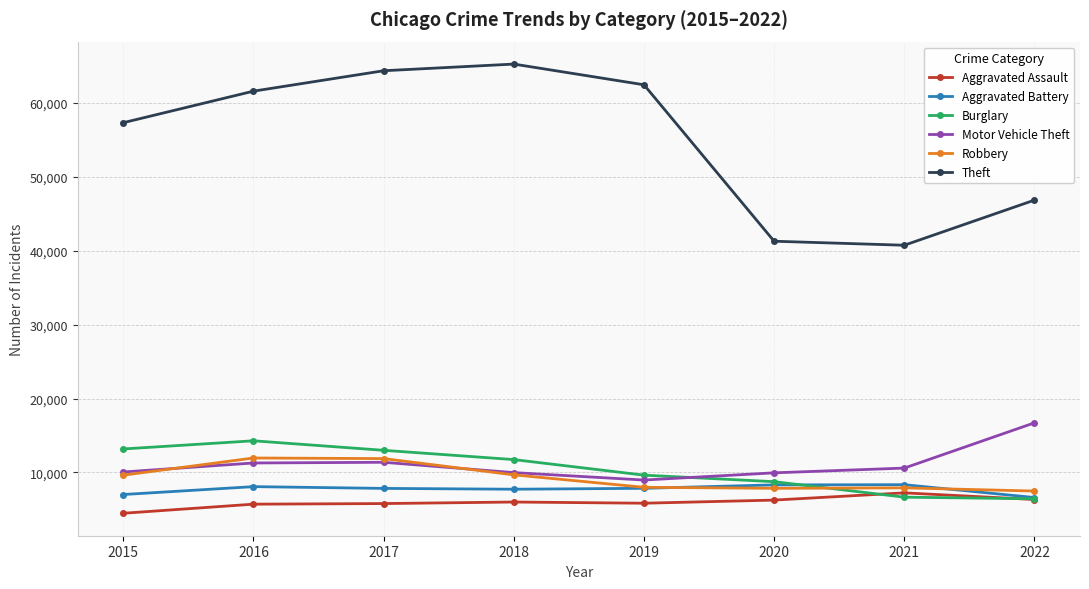

The value of Burglary at 2022 is 6440. True or false?

True